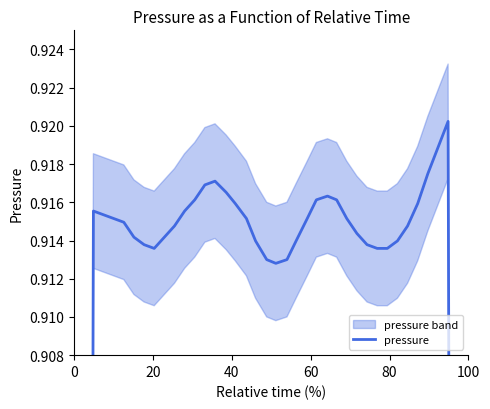

What is the difference between the second highest and second lowest values?

0.4